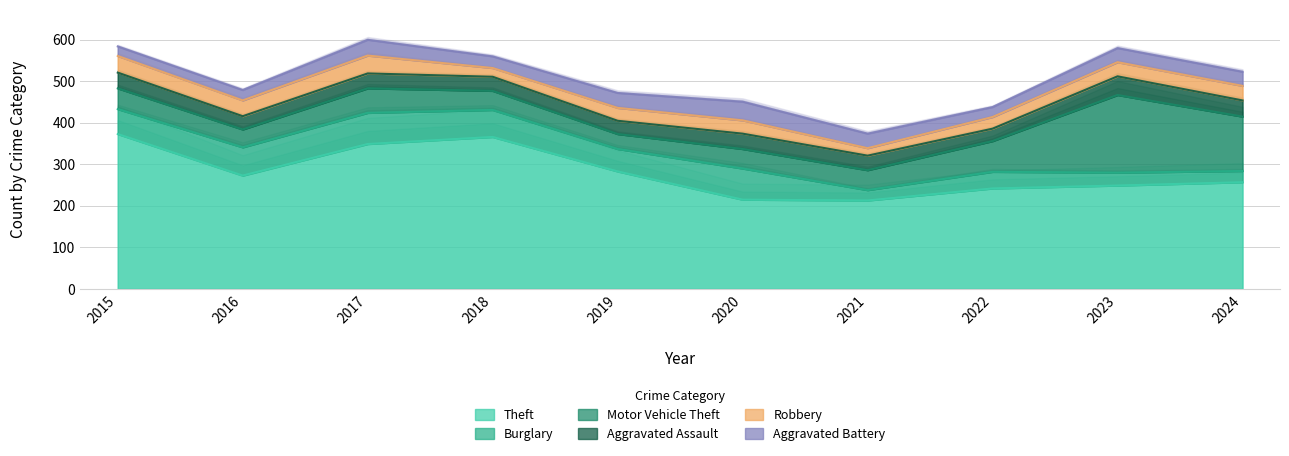

At which label is Aggravated Assault closest to 37?

2020